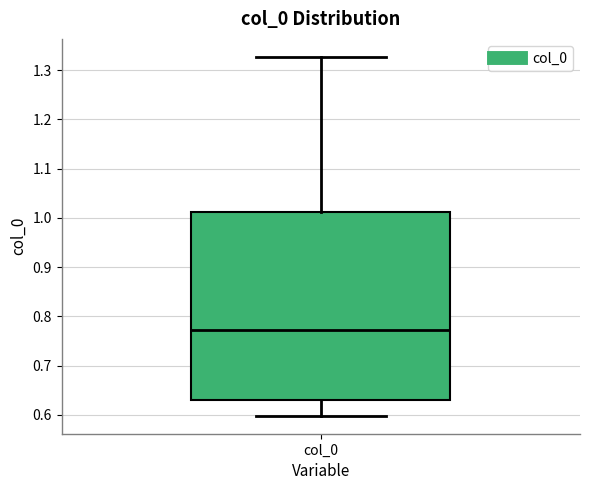

Where does the median line of the box for col_0 sit on the y-axis? The values are not printed on the chart, so give them approximately, as read against the axis.

0.77